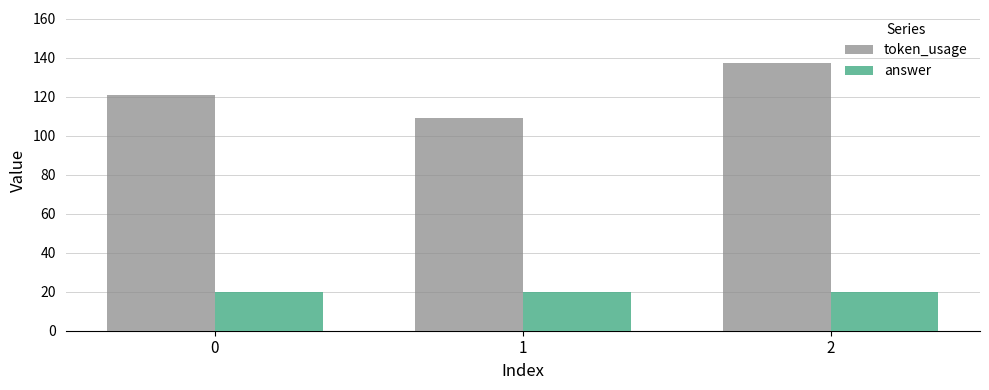

What is the total value across all series at 2?

157